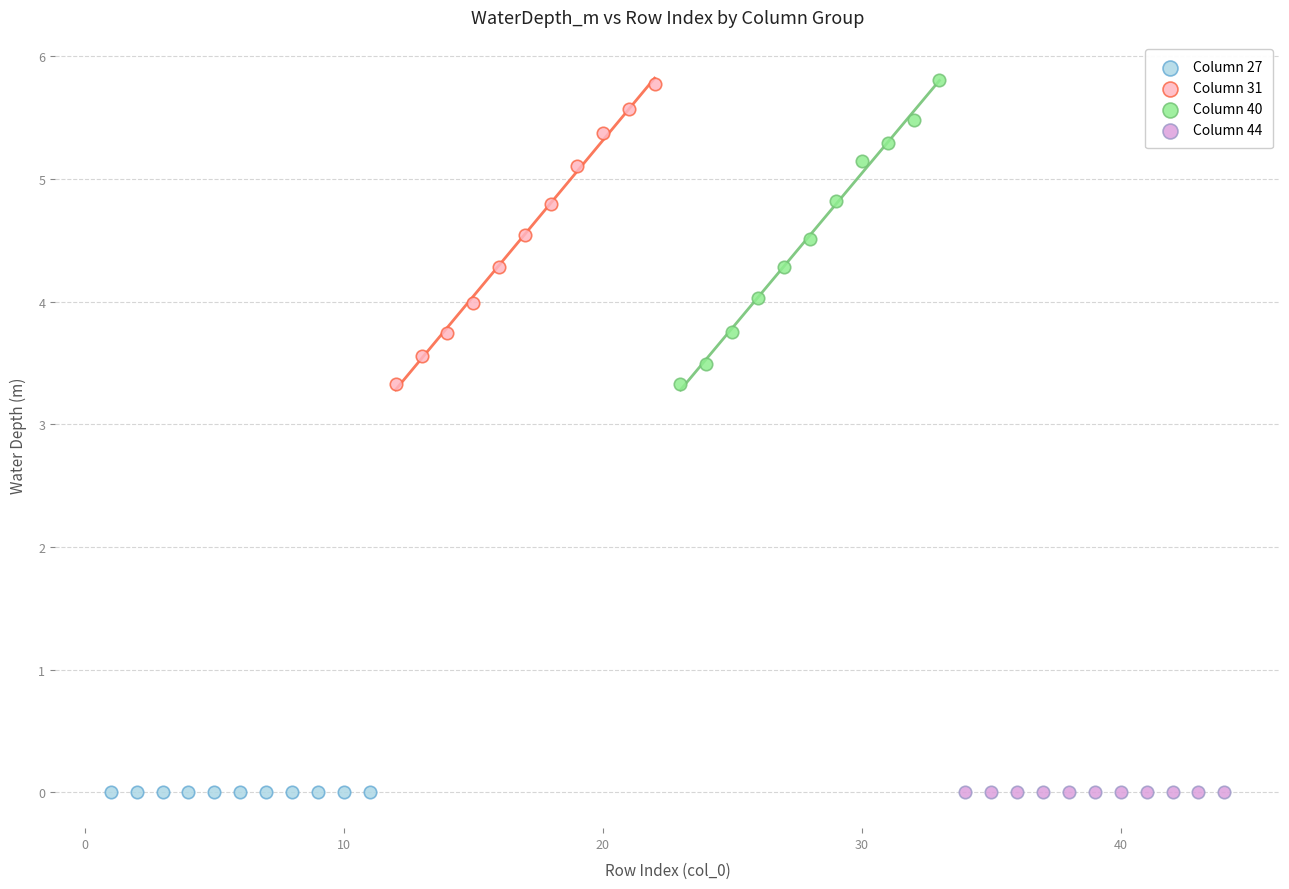

What are all the series names shown in the legend?

Column 27, Column 31, Column 40, Column 44